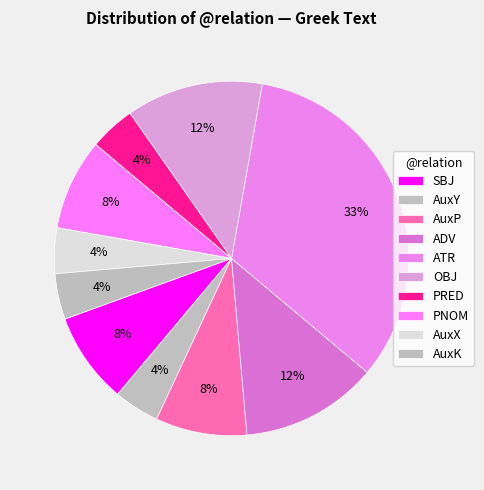

Combined, what portion of the pie is SBJ and AuxK?

12.5%